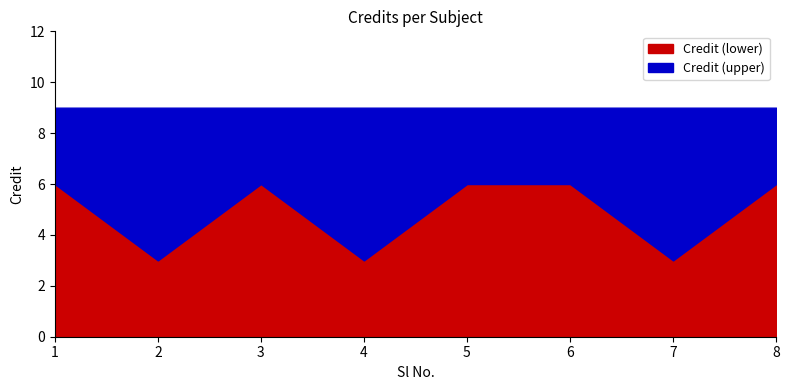

How many distinct data groups are displayed?

1